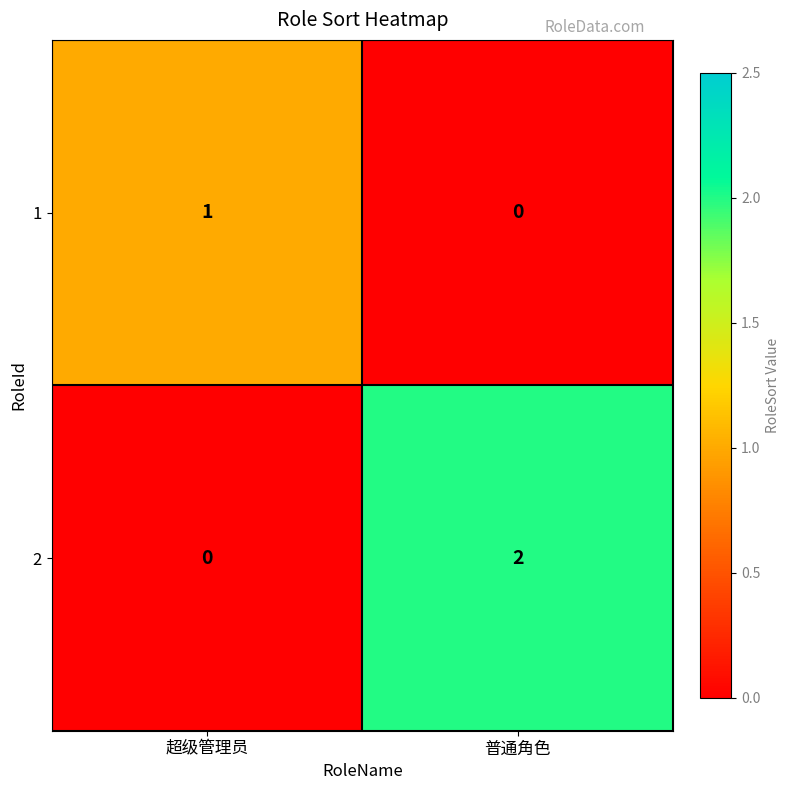

Reading right to left, list all the values displayed in this chart.

1: 普通角色=0	超级管理员=1
2: 普通角色=2	超级管理员=0